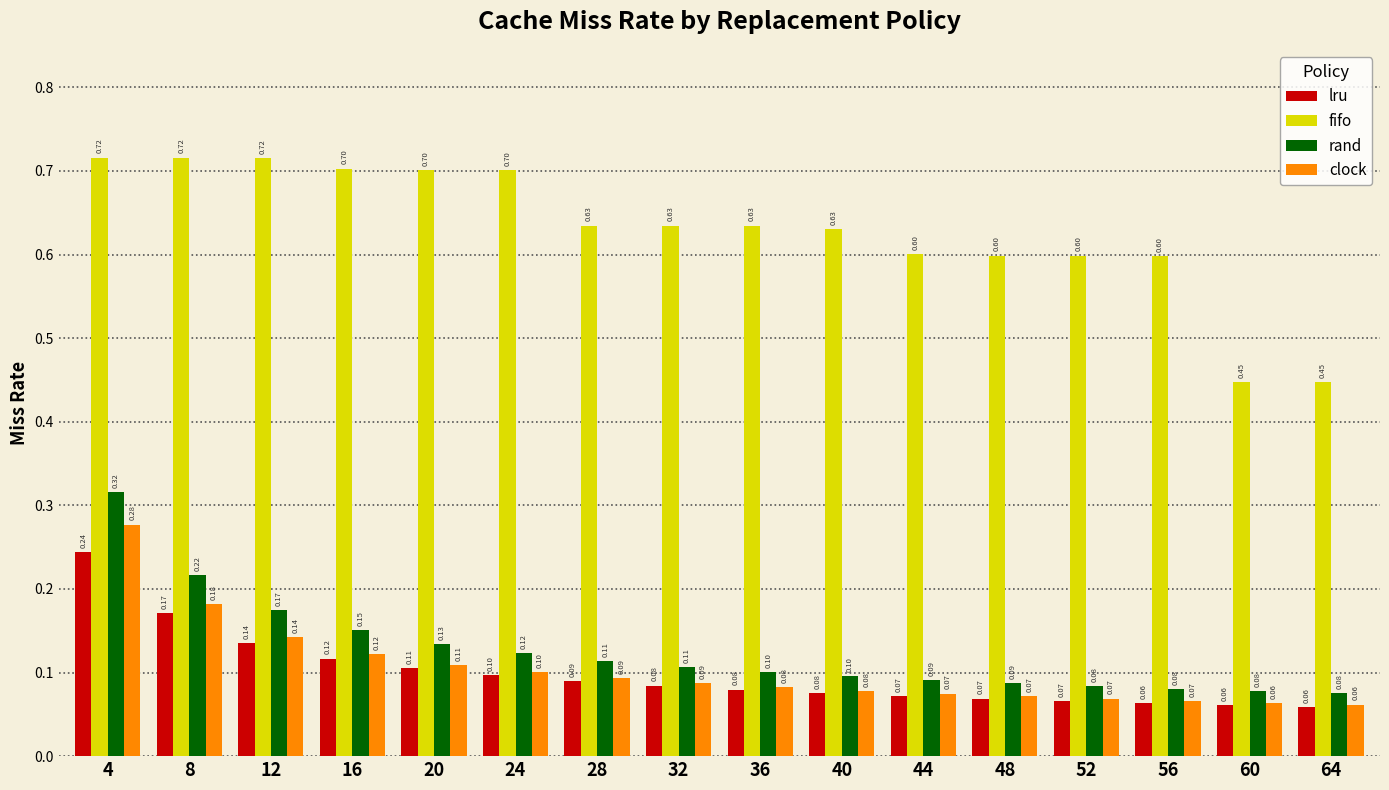

What is the smallest value displayed?

0.1